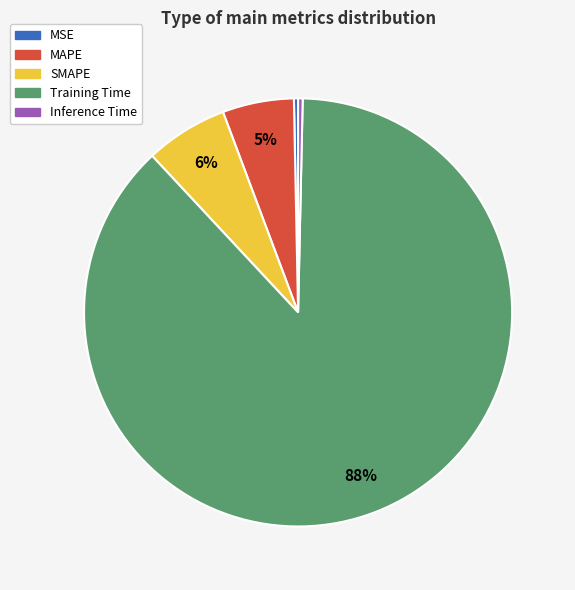

Which slice is the largest?

Training Time